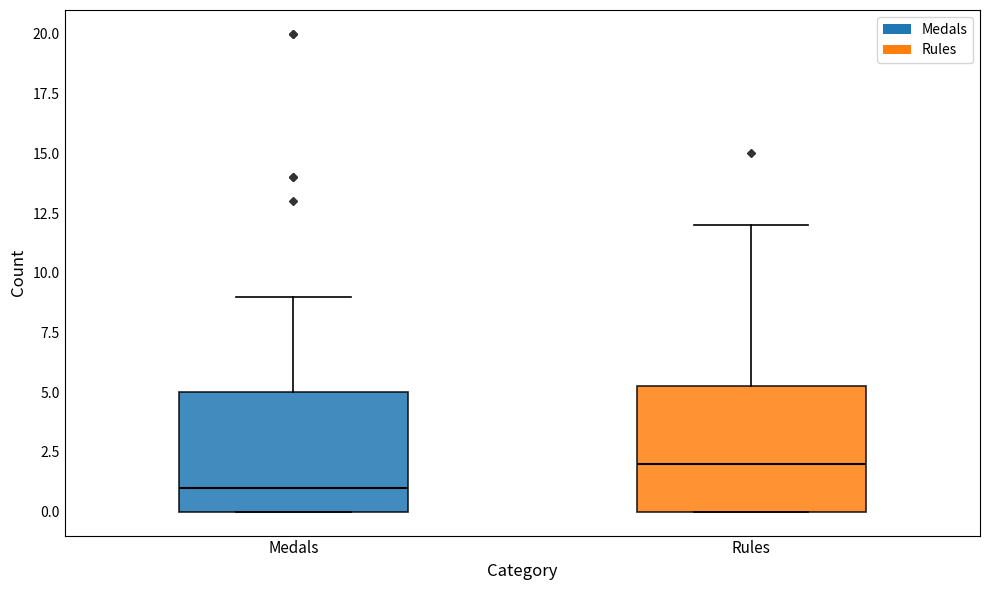

Reading left to right, transcribe this box plot: for each box, give where its median line is, the range the box spans, and where its two whiskers end, as read against the y-axis. The values are not printed on the chart, so give them approximately, as read against the axis.

Medals: median 1.0, box 0.0 to 5.0, whiskers 0.0 to 9.0
Rules: median 2.0, box 0.0 to 5.5, whiskers 0.0 to 12.0